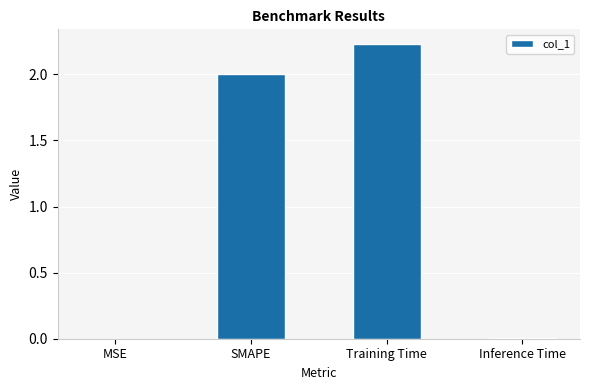

At which category does the chart reach its peak across all series?

Training Time